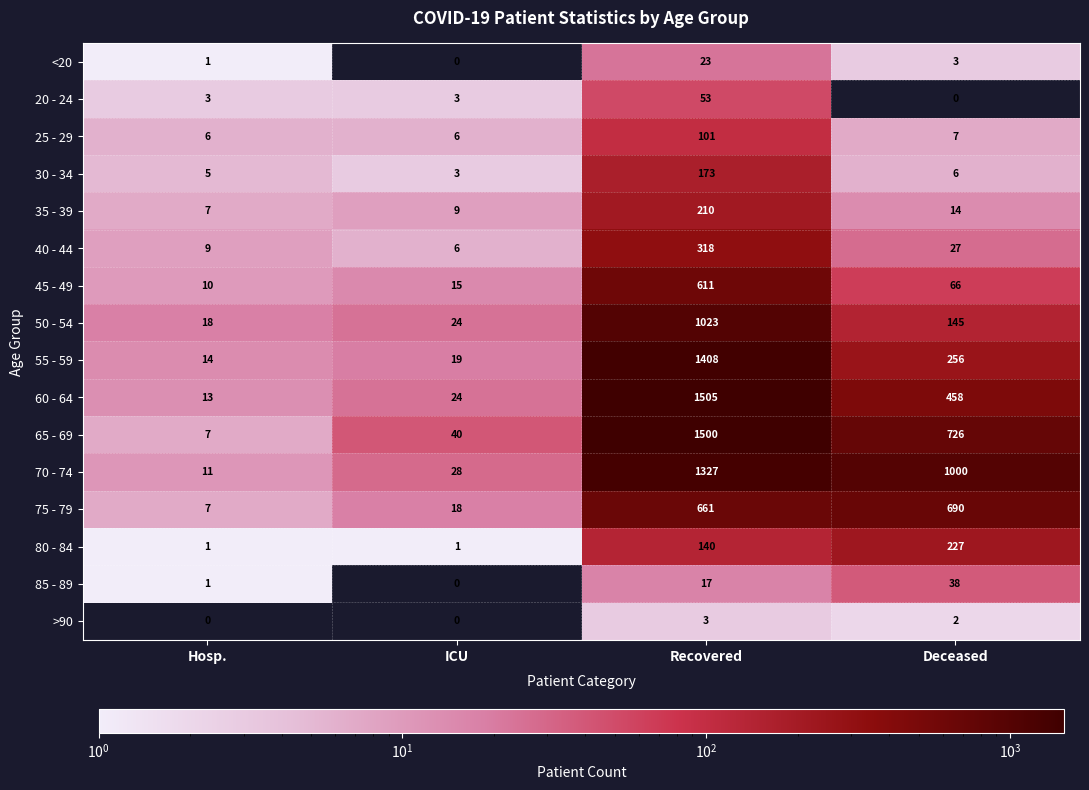

What is the difference between the 55 - 59 values at Recovered and ICU?

1389